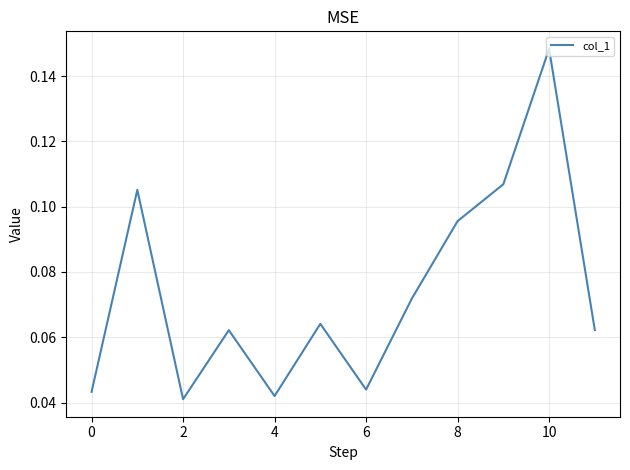

How many lines are shown in the chart?

1